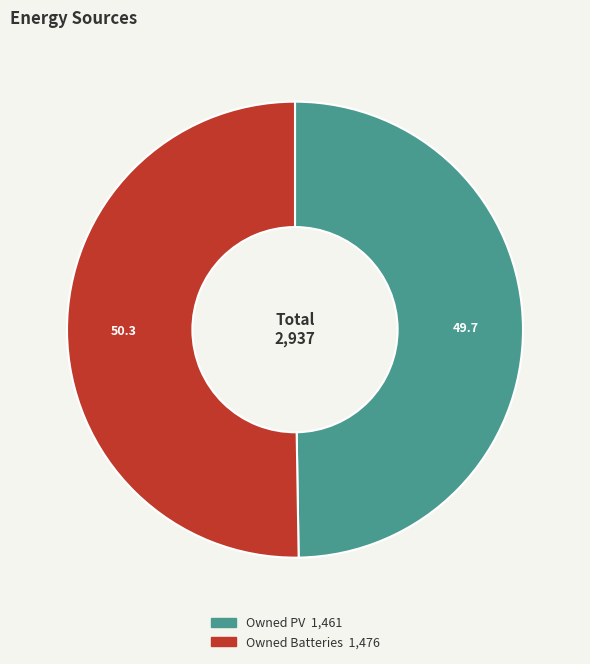

Is there a majority slice in this chart?

Yes